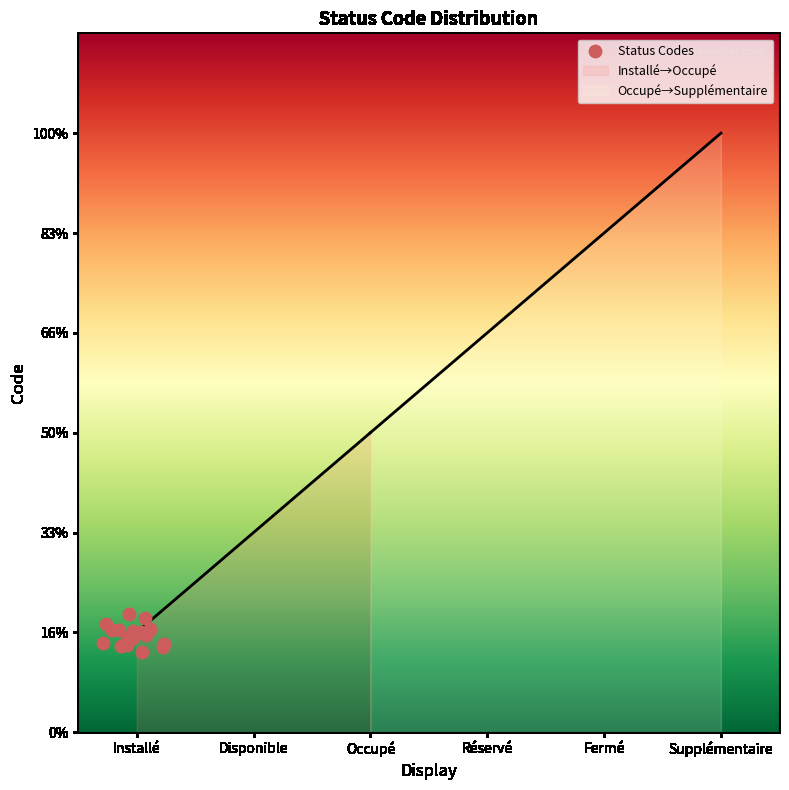

What is the change in value from Fermé to Supplémentaire?

+1